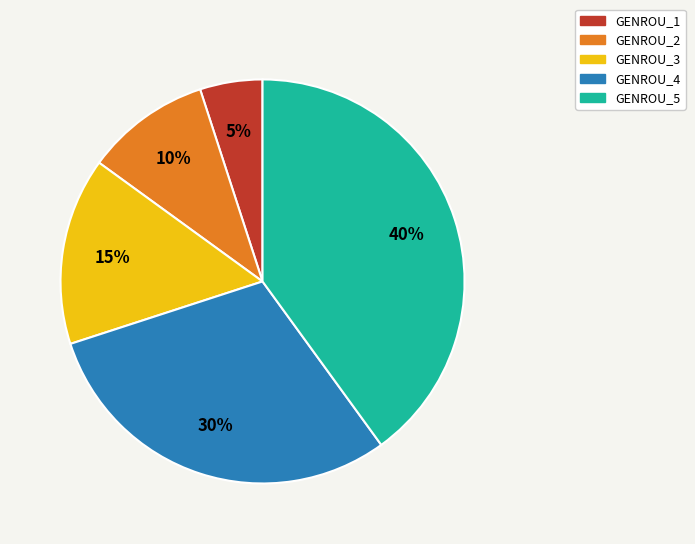

What is the largest slice in the pie chart?

GENROU_5